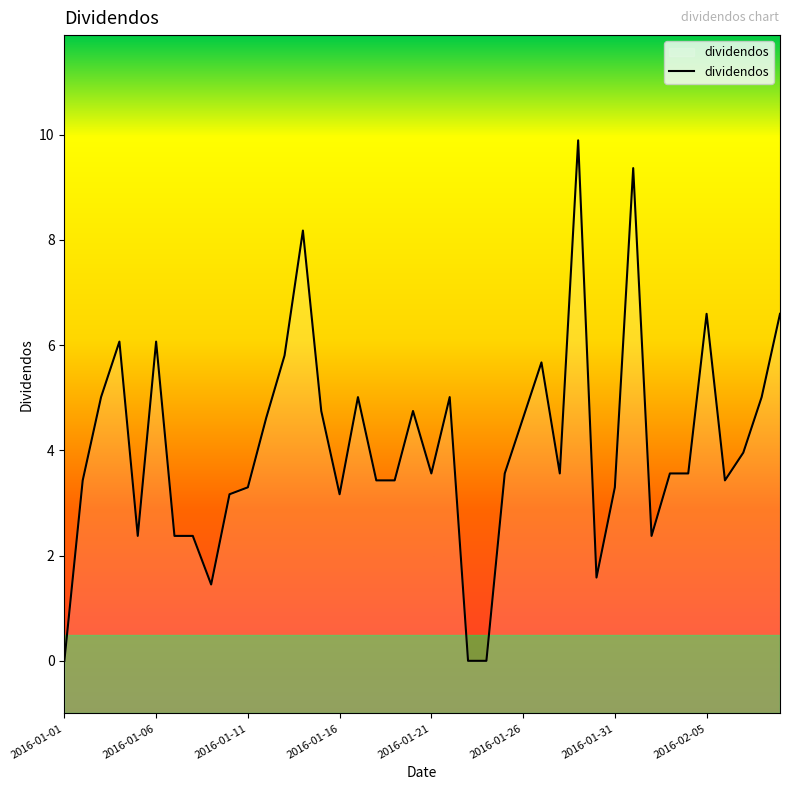

Reading right to left, extract all data points from this chart.

6.6	5.0	4.0	3.4	6.6	3.6	3.6	2.4	9.4	3.3	1.6	9.9	3.6	5.7	4.6	3.6	0.0	0.0	5.0	3.6	4.7	3.4	3.4	5.0	3.2	4.7	8.2	5.8	4.6	3.3	3.2	1.5	2.4	2.4	6.1	2.4	6.1	5.0	3.4	0.0